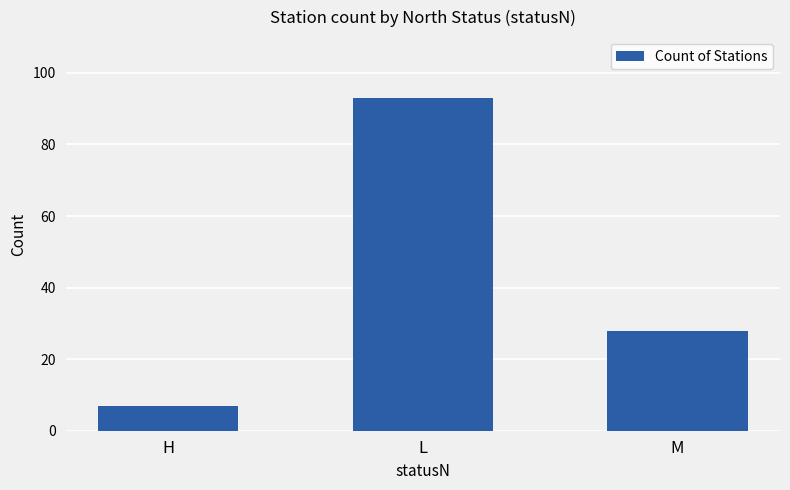

What is the sum of all values?

128